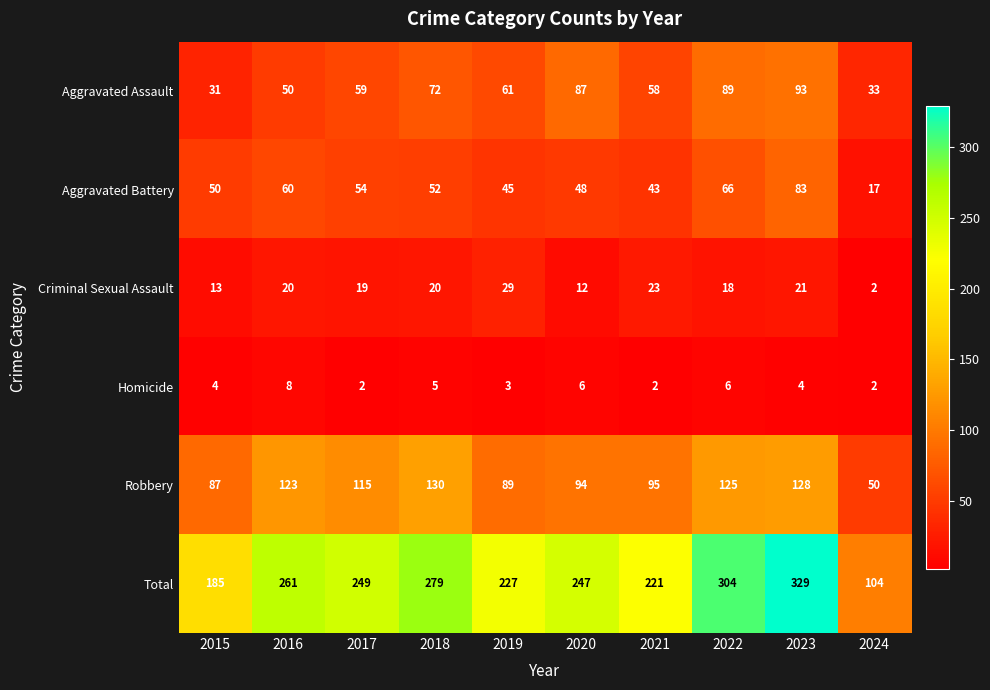

The value of Homicide at 2015 is 7. True or false?

False